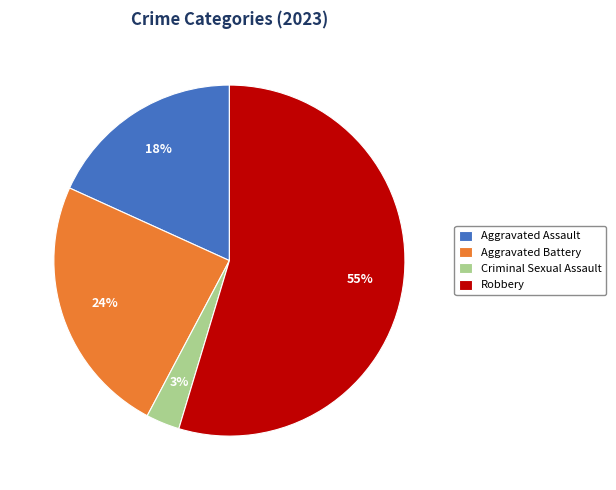

Do Criminal Sexual Assault and Aggravated Assault together represent more than half of the pie?

No